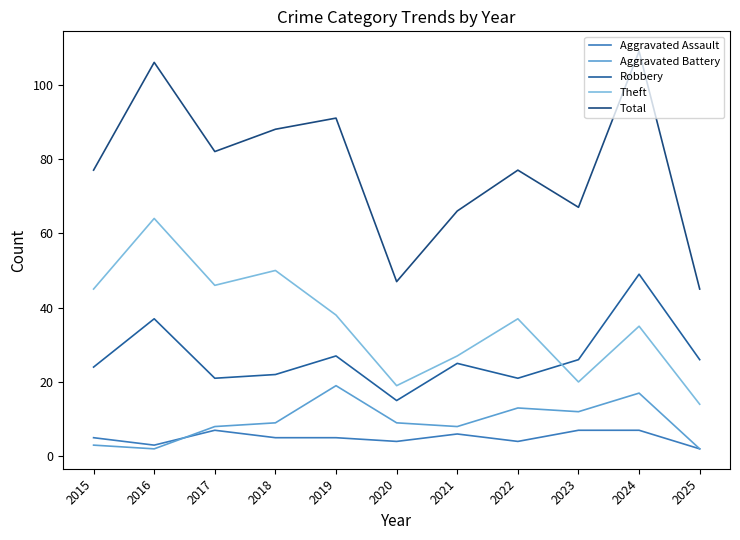

What value does the Theft series have at 2024, to the nearest 10?

40